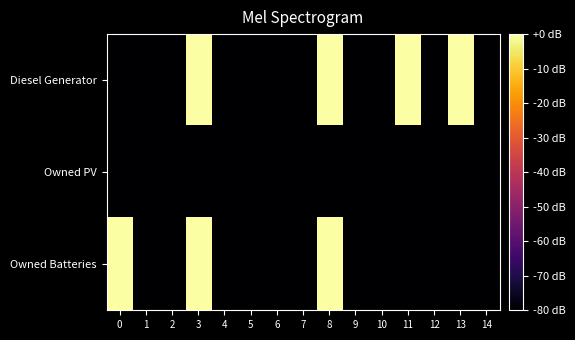

Which series has the widest spread of values?

Diesel Generator